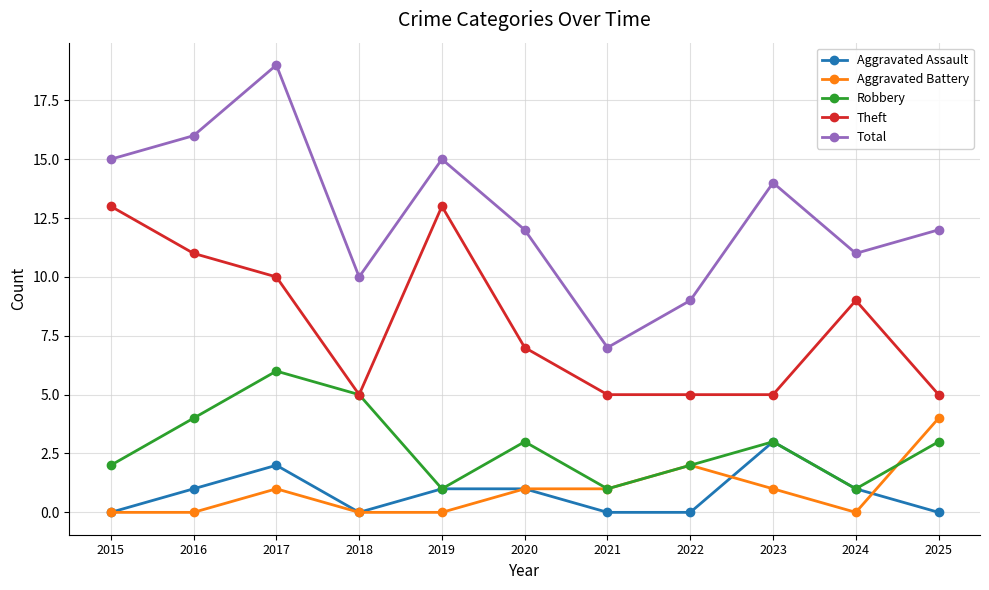

True or false: Robbery and Total cross at least once.

False